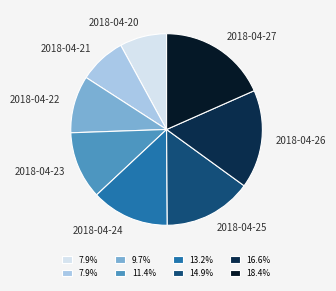

Which slice is the largest?

2018-04-27